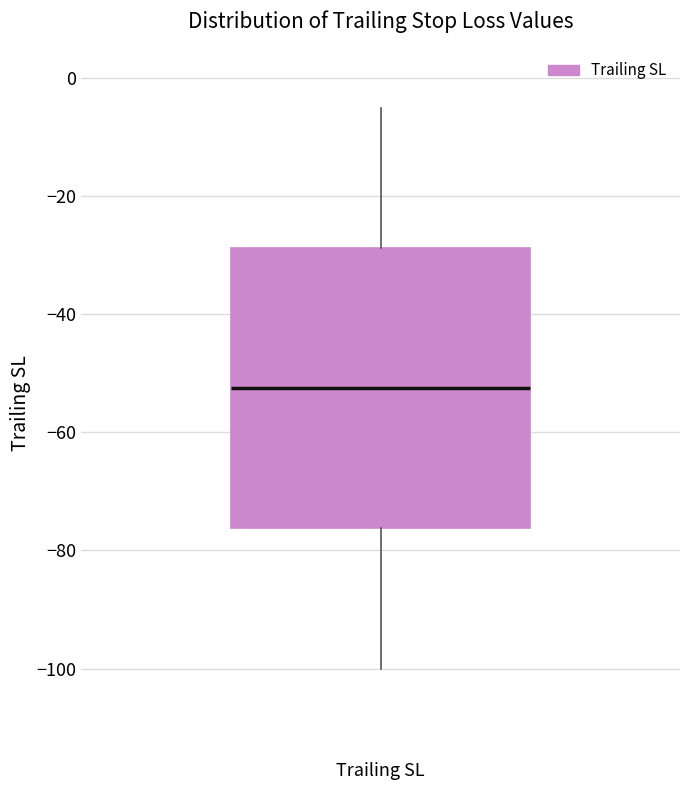

Read this box plot against the y-axis: the position of the median line, the range covered by the box, and the ends of both whiskers. The values are not printed on the chart, so give them approximately, as read against the axis.

median -52, box -76 to -28, whiskers -100 to -4